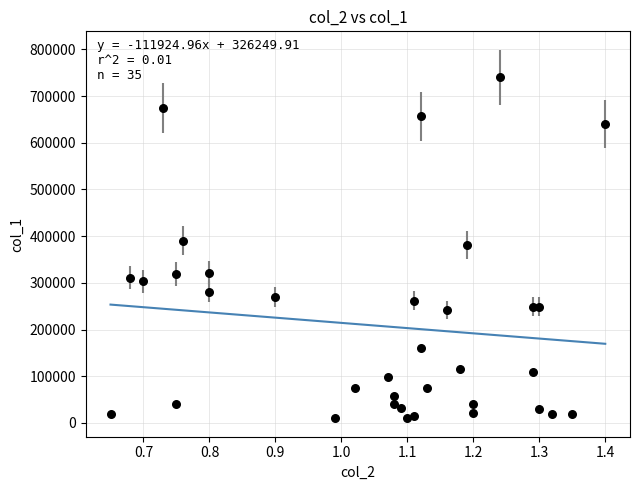

What is the range of Y values (max minus min)?

730000